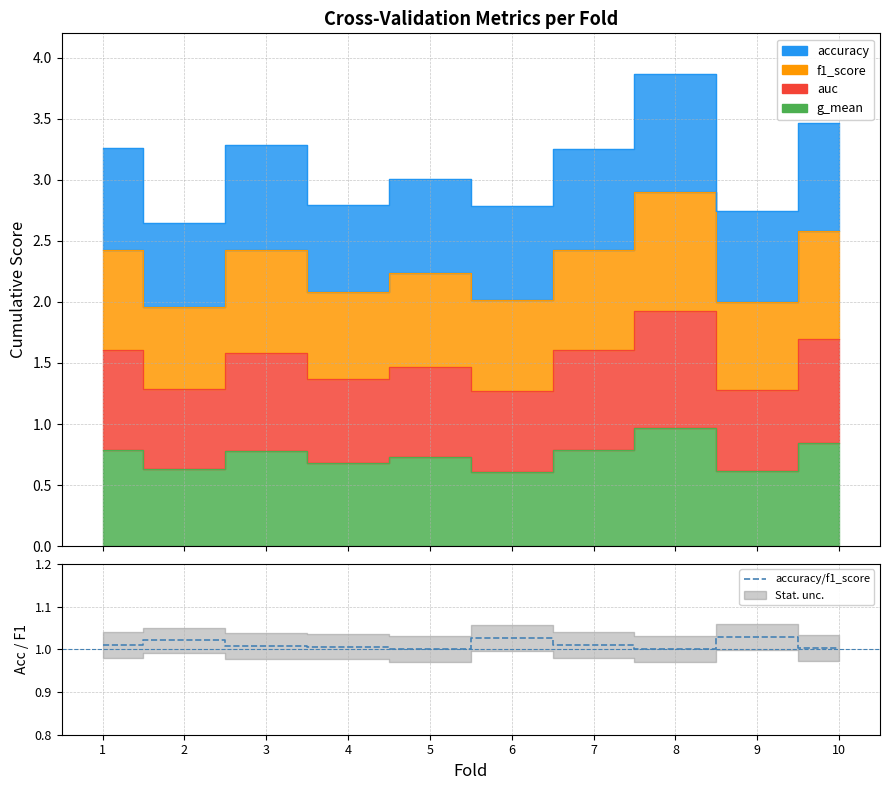

How many points are lower than both their immediate neighbors (excluding endpoints)?

2